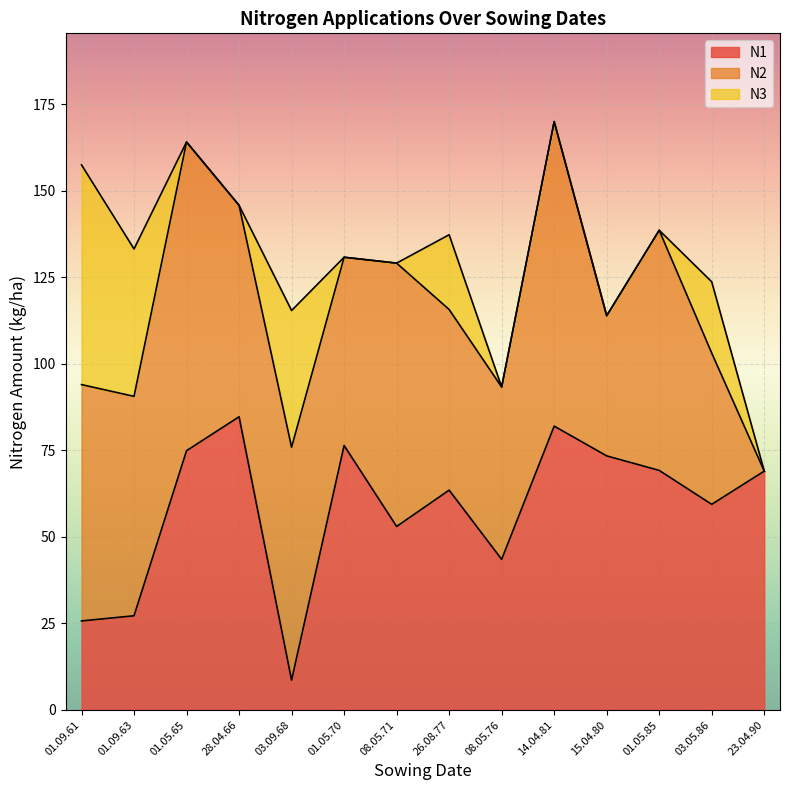

Where do N1 and N2 first cross each other?

01.05.65 and 28.04.66